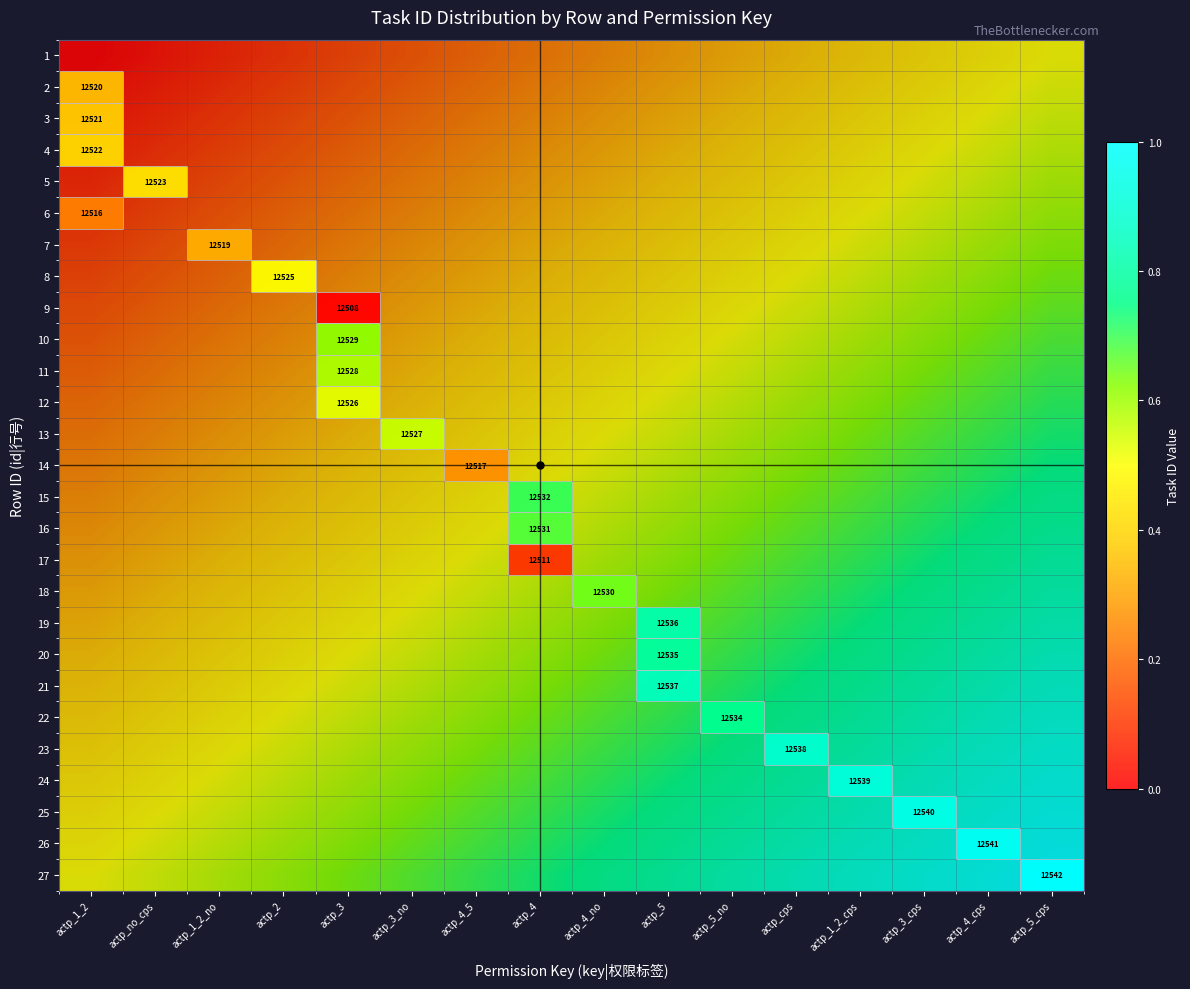

Which label corresponds to the smallest value in the chart?

actp_1_2